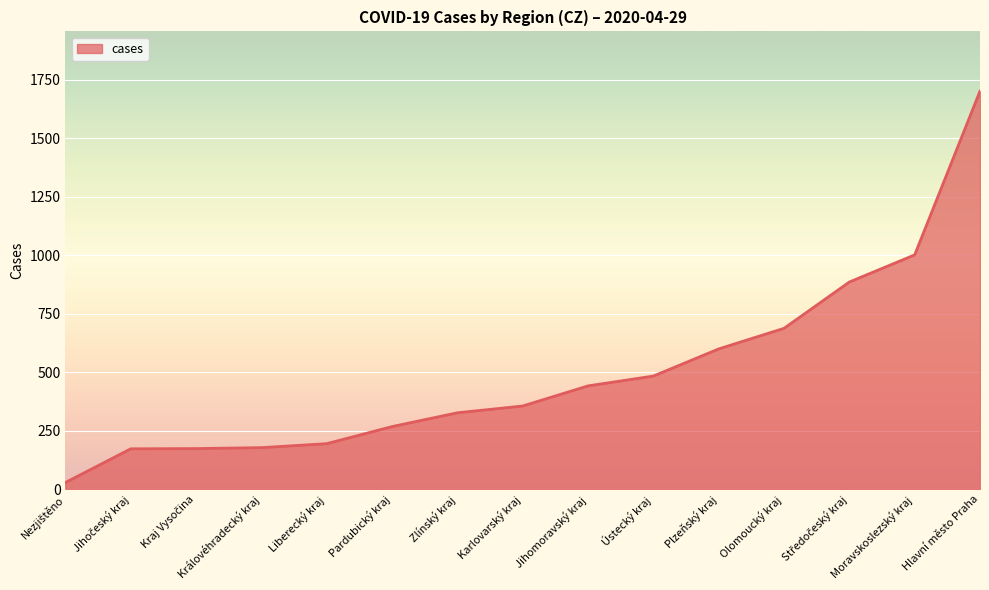

At which category does the chart reach its peak across all series?

Hlavní město Praha